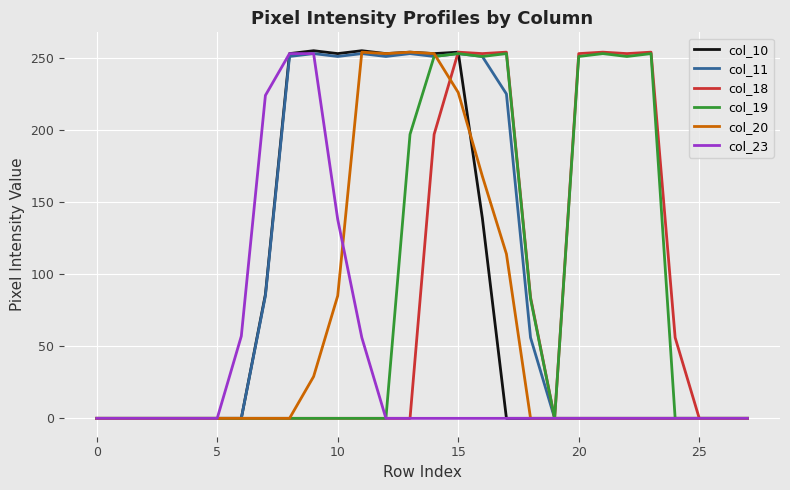

Which series has the largest total across all categories?

col_11